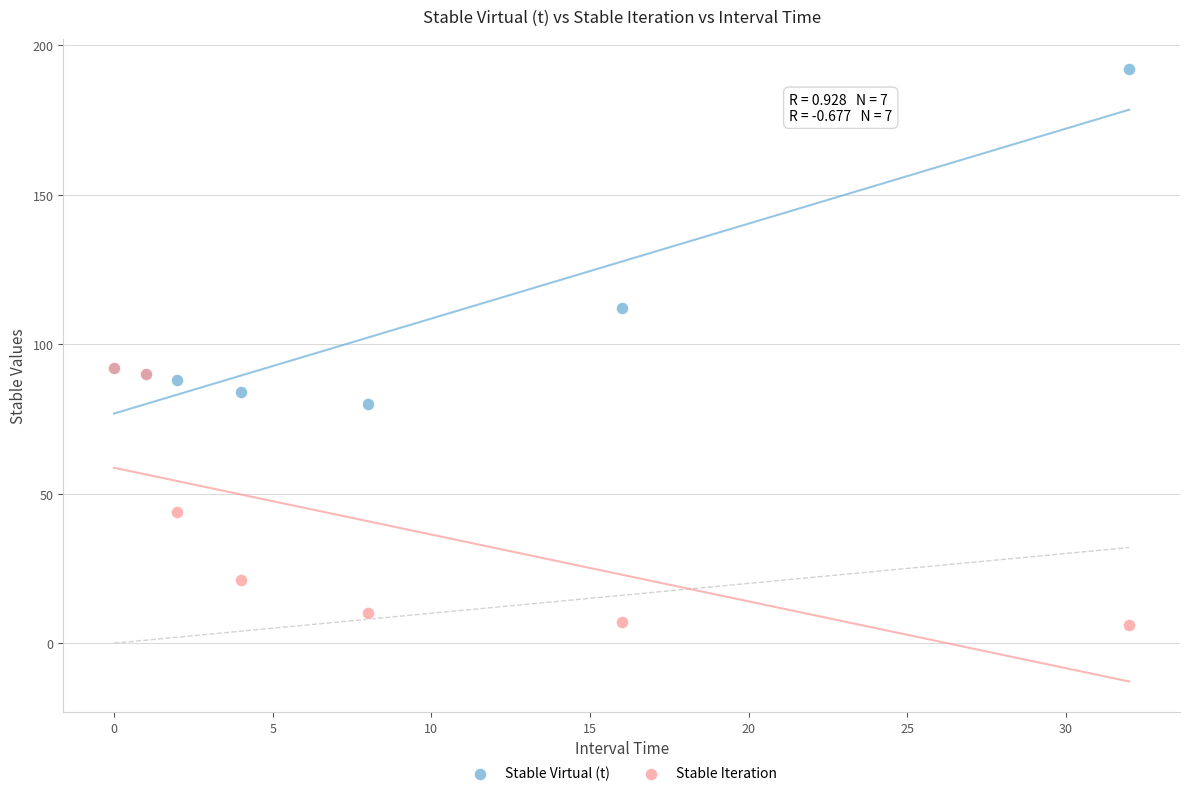

In the Stable Iteration series, what Y value is closest to 49?

44